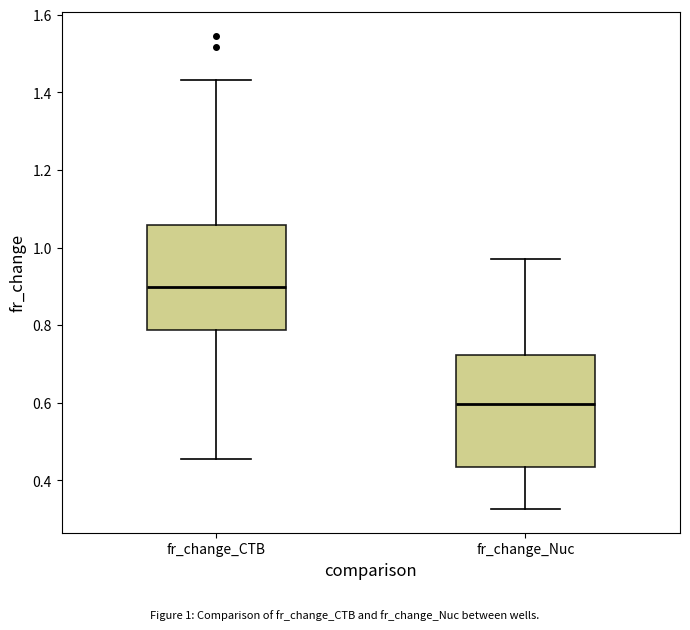

Reading left to right, read every box against the y-axis: the position of its median line, the range the box covers, and the ends of its whiskers. The values are not printed on the chart, so give them approximately, as read against the axis.

fr_change_CTB: median 0.90, box 0.78 to 1.06, whiskers 0.46 to 1.44
fr_change_Nuc: median 0.60, box 0.44 to 0.72, whiskers 0.32 to 0.96